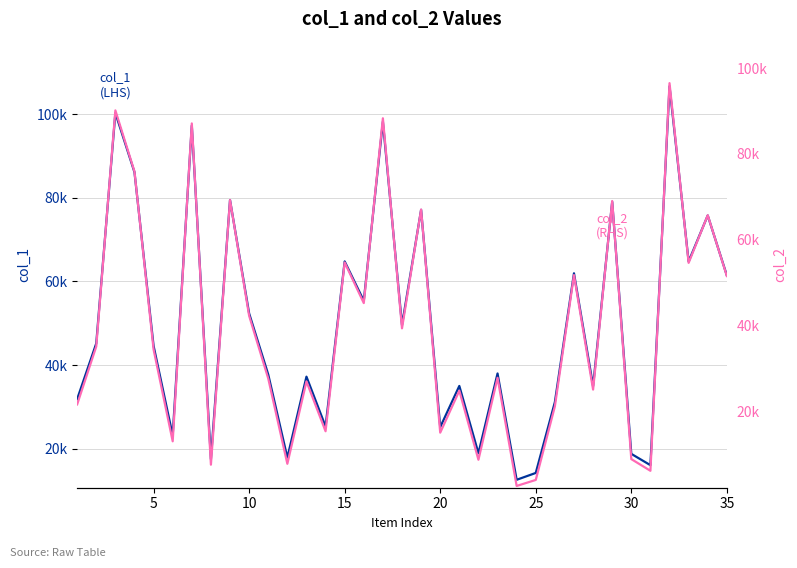

How many interior local valleys does the col_1 (LHS) series have?

12